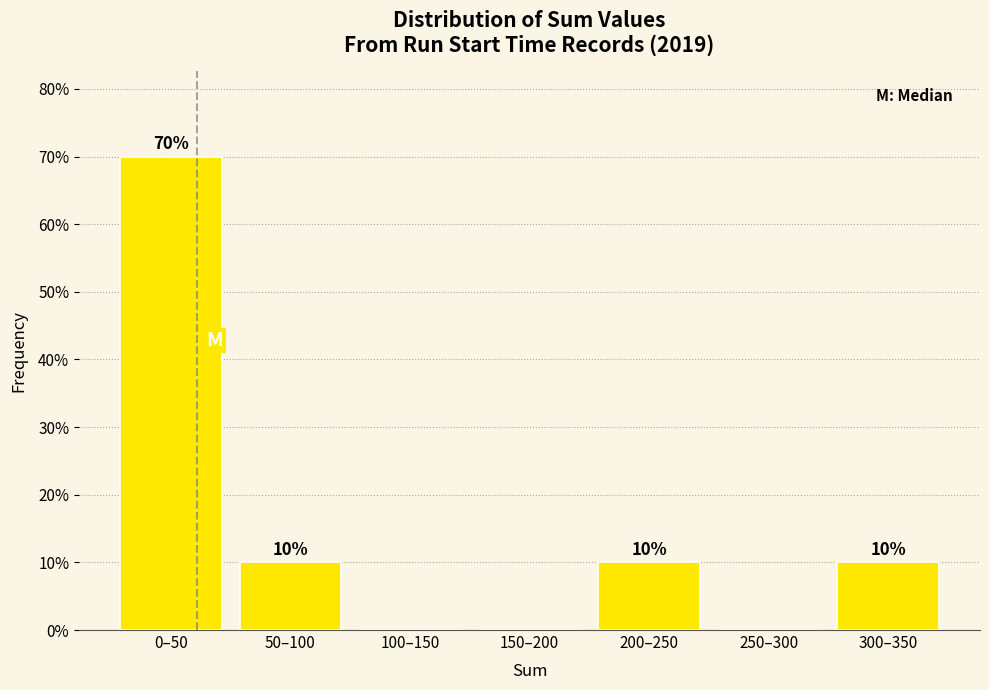

Reading left to right, what are all the values shown in this chart?

0–50=70	50–100=10	100–150=0	150–200=0	200–250=10	250–300=0	300–350=10